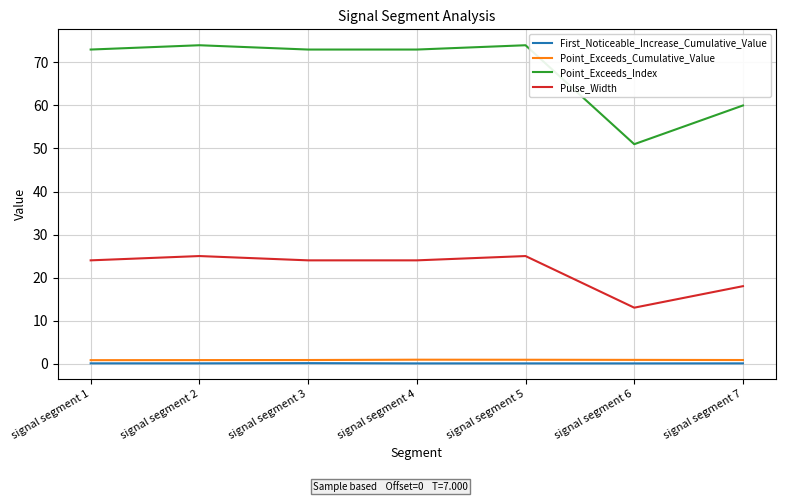

At how many categories does at least one series exceed 8?

7